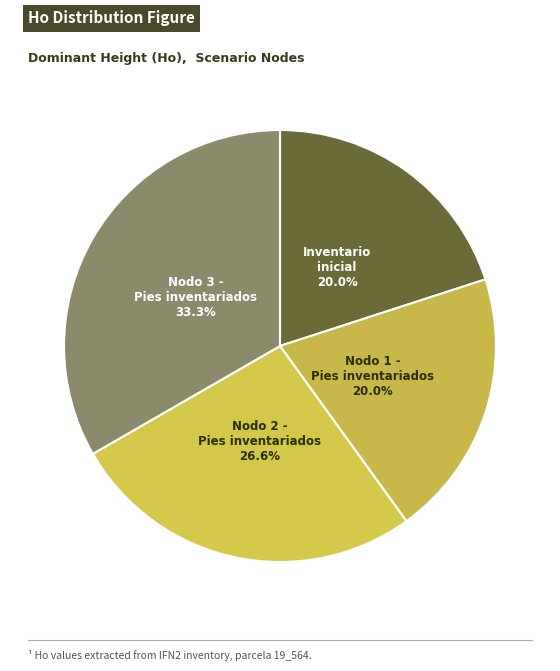

Rank the categories by value from lowest to highest.

Inventario inicial, Nodo 1 - Pies inventariados, Nodo 2 - Pies inventariados, Nodo 3 - Pies inventariados